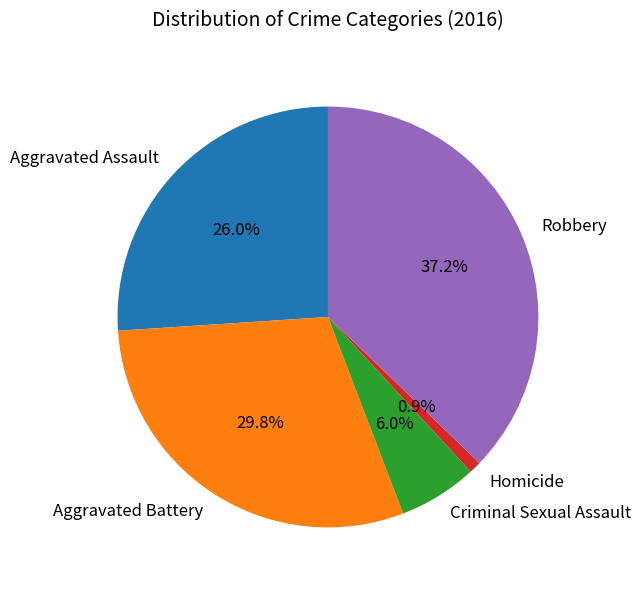

Is there any slice that represents more than half of the pie?

No